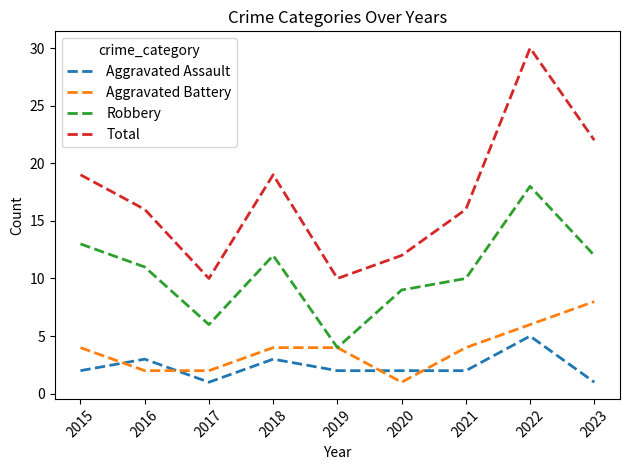

Reading right to left, list all the values displayed in this chart.

Aggravated Assault: 2023=1	2022=5	2021=2	2020=2	2019=2	2018=3	2017=1	2016=3	2015=2
Aggravated Battery: 2023=8	2022=6	2021=4	2020=1	2019=4	2018=4	2017=2	2016=2	2015=4
Robbery: 2023=12	2022=18	2021=10	2020=9	2019=4	2018=12	2017=6	2016=11	2015=13
Total: 2023=22	2022=30	2021=16	2020=12	2019=10	2018=19	2017=10	2016=16	2015=19